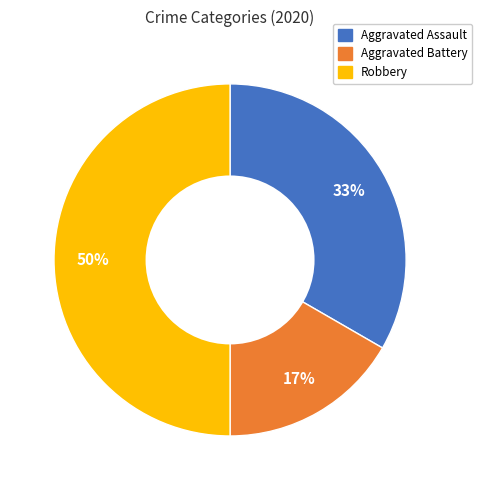

How many segments does this pie chart have?

3